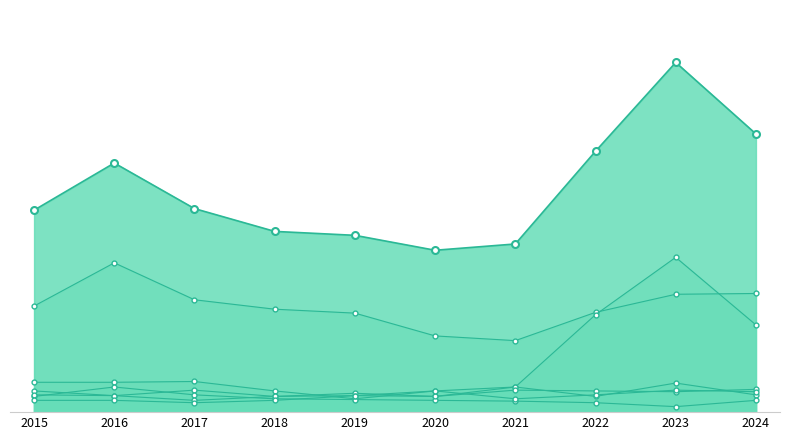

What is the difference between the highest and lowest values at 2018?

116